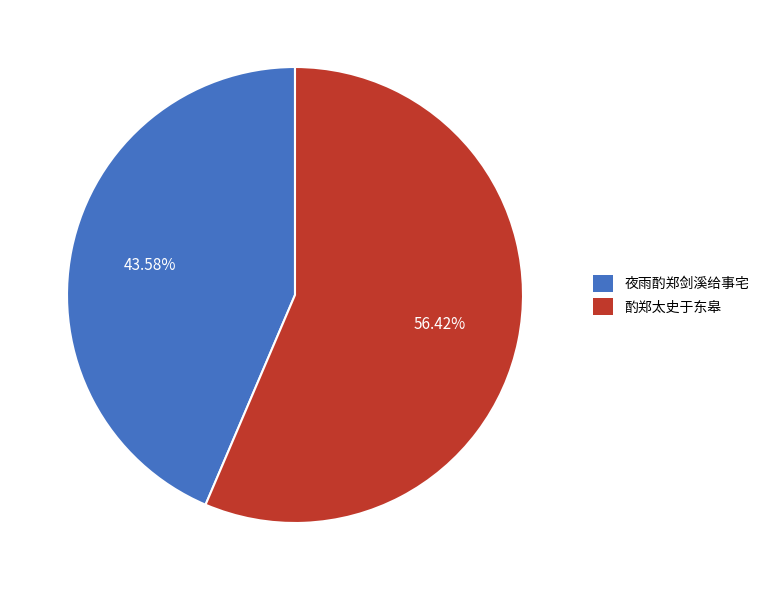

Which has a higher value, 酌郑太史于东皋 or 夜雨酌郑剑溪给事宅?

酌郑太史于东皋